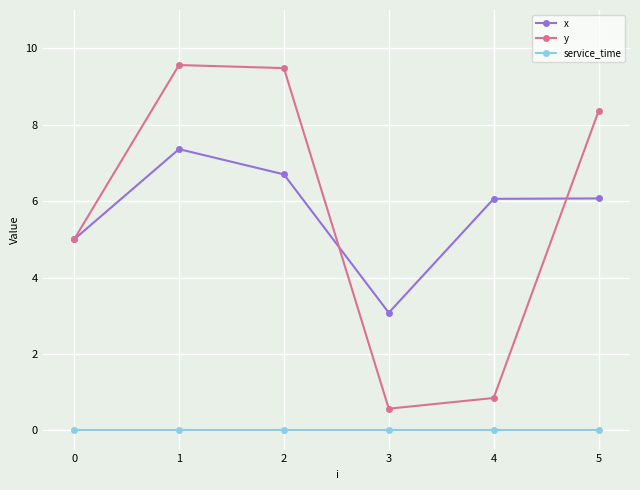

Which series has the largest range (max minus min)?

y